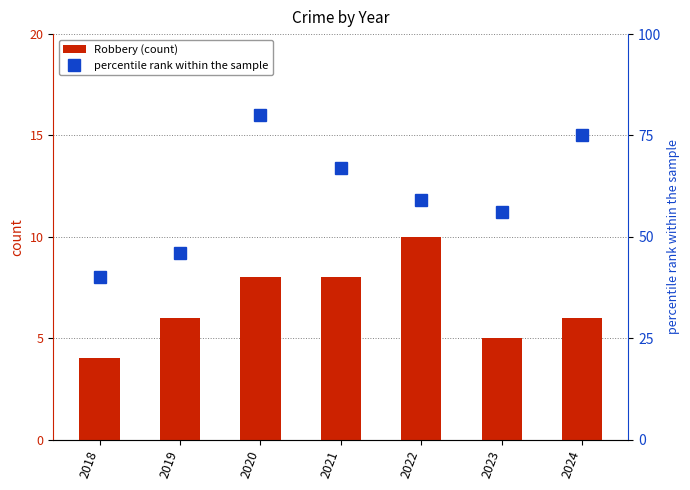

At 2019, list the series in order from smallest to largest.

Robbery (count), percentile rank within the sample